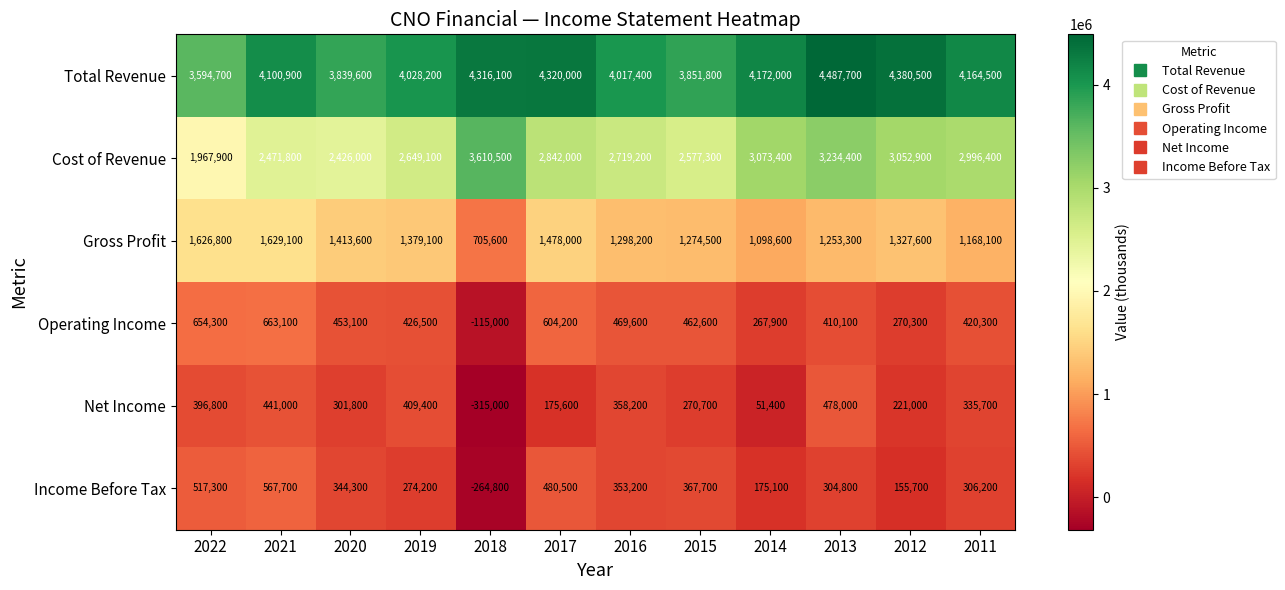

At which label is Cost of Revenue closest to 2789200?

2017